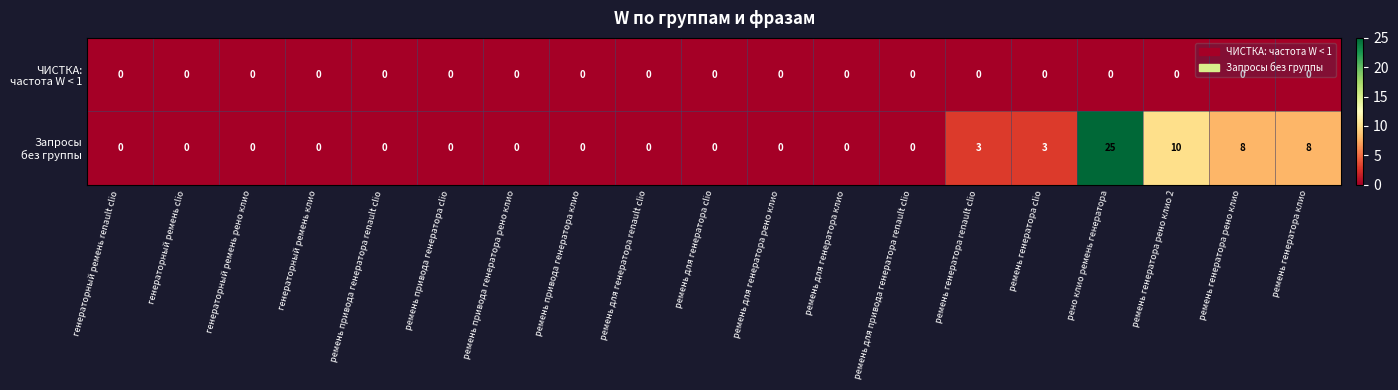

What is the maximum value shown in the chart?

25